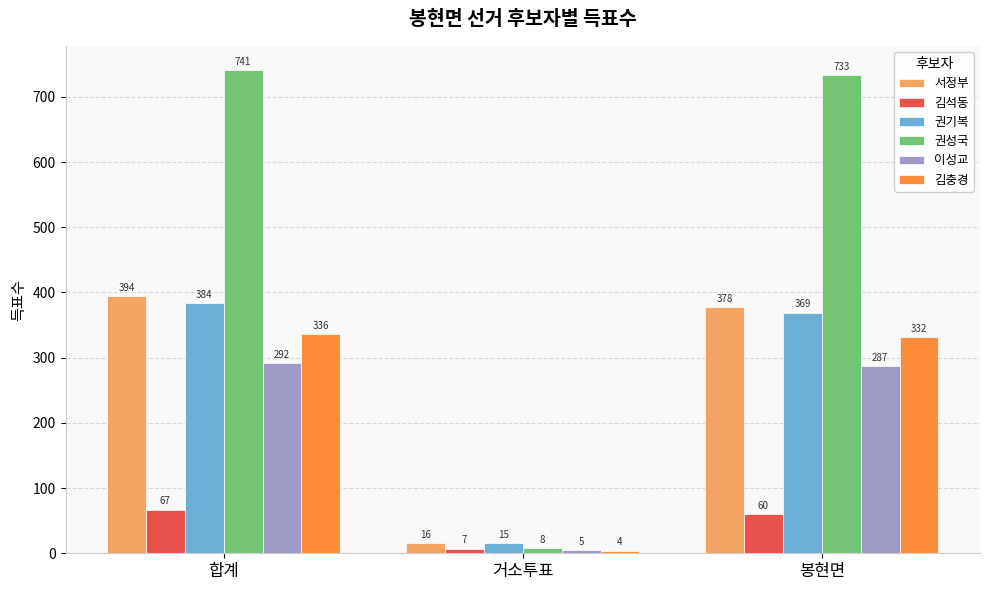

What is the difference between the maximum and minimum values in the 권성국 series?

733